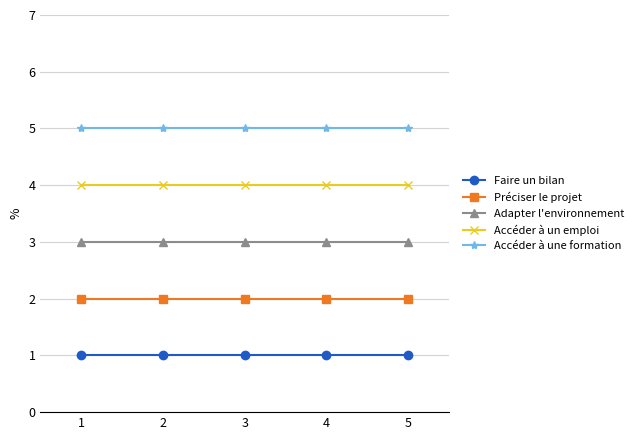

List the series in order of their peak value, lowest first.

Faire un bilan, Préciser le projet, Adapter l'environnement, Accéder à un emploi, Accéder à une formation